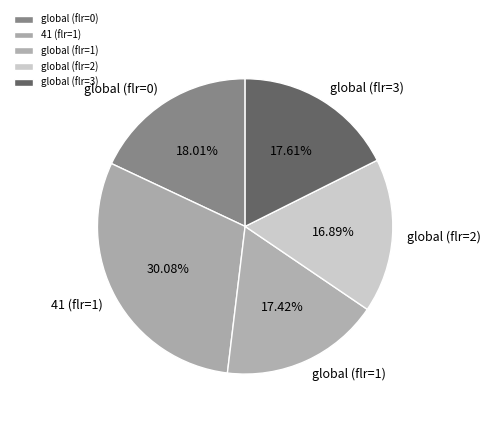

How many slices are in this pie chart?

5